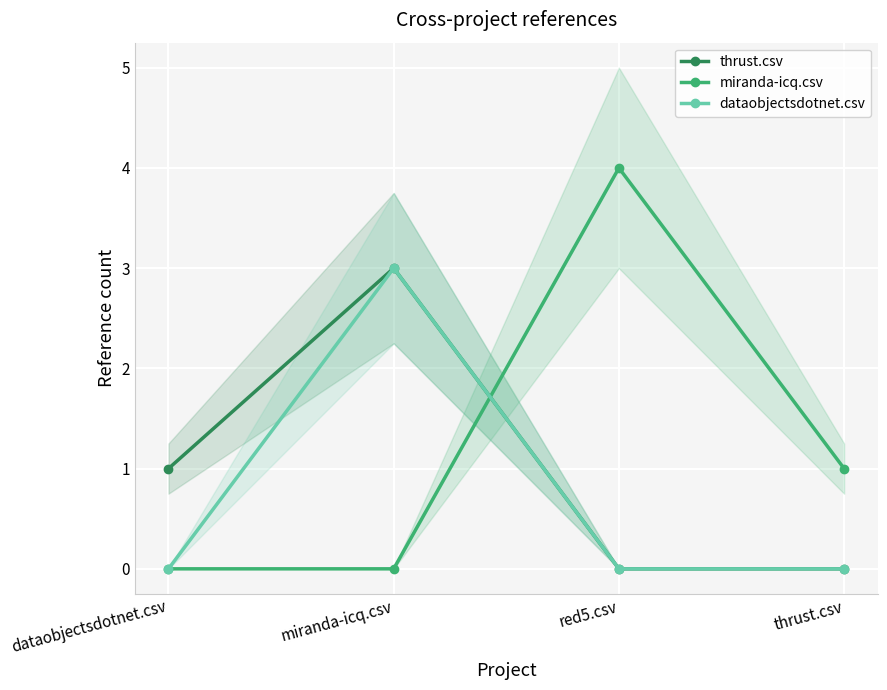

Where is the first local maximum for thrust.csv?

miranda-icq.csv